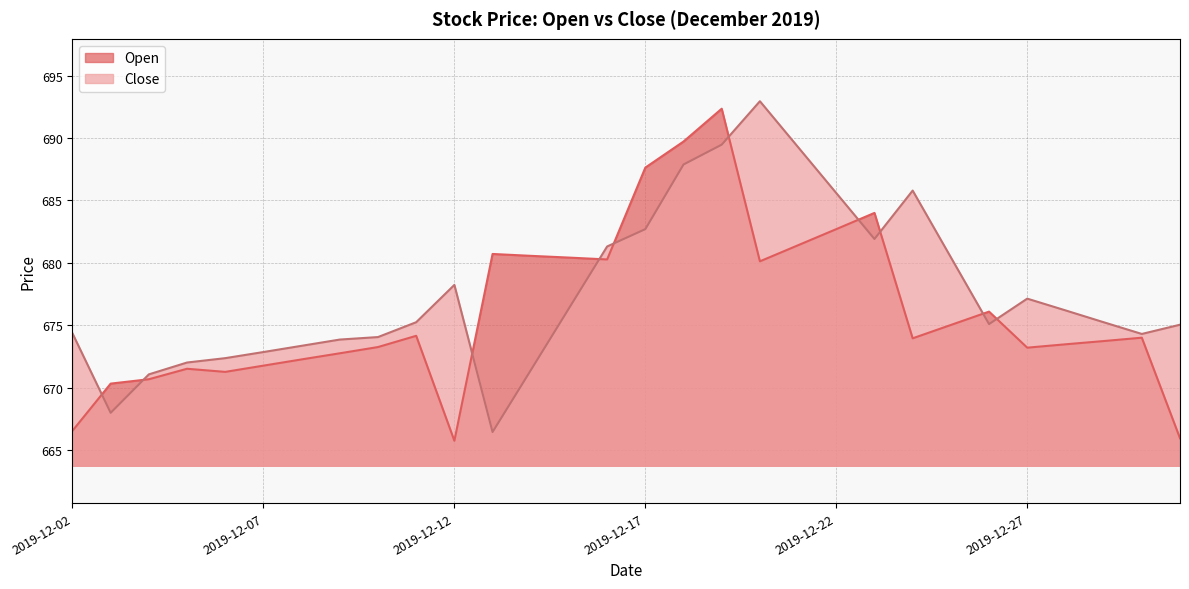

In Open, how many points are lower than both neighbors (excluding endpoints)?

6